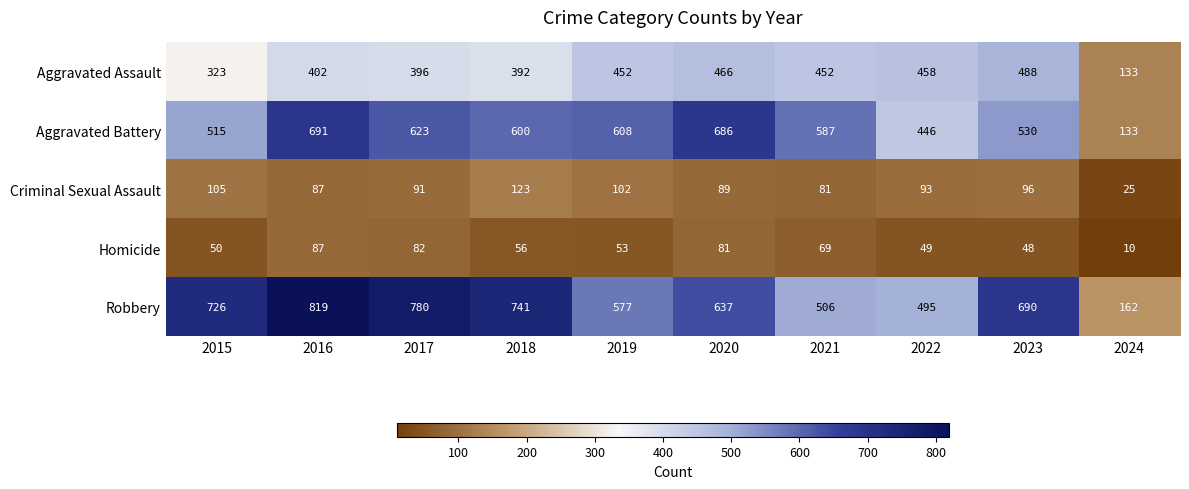

What is the approximate value of Aggravated Battery at 2018, to the nearest 100?

600